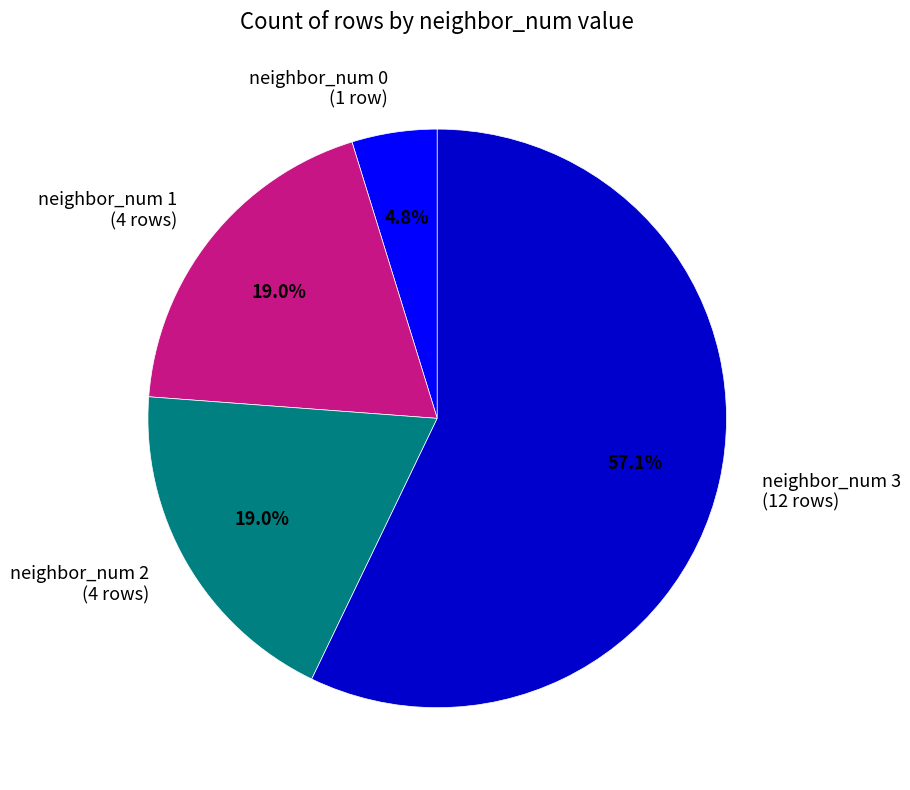

What percentage is NOT represented by neighbor_num 1?

81.0%